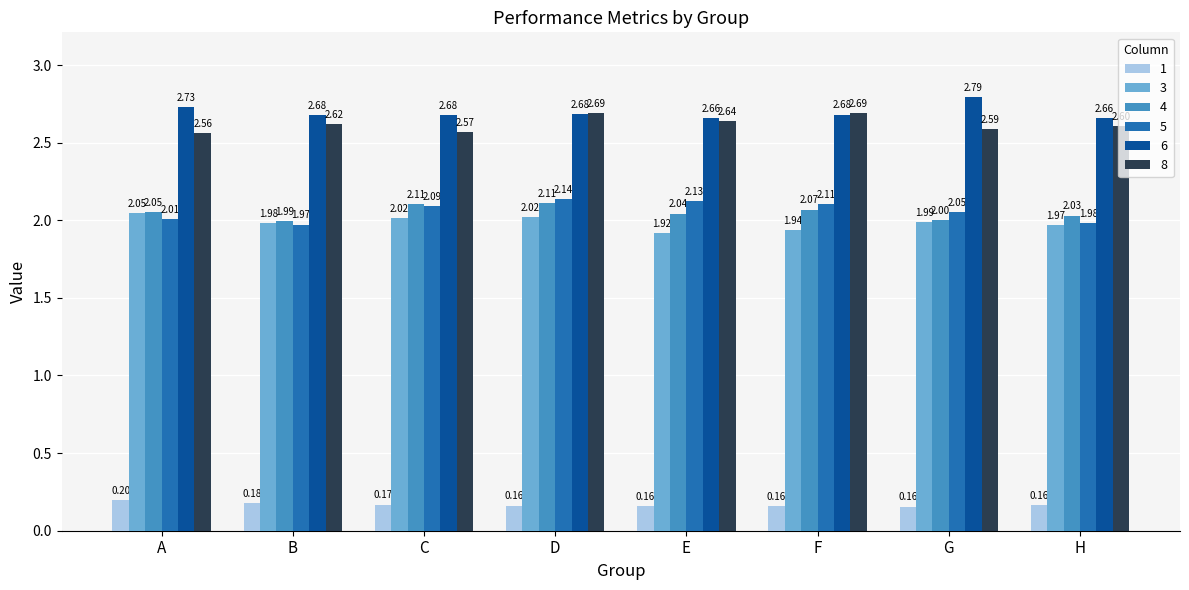

List the series in order of their peak value, lowest first.

1, 3, 4, 5, 8, 6